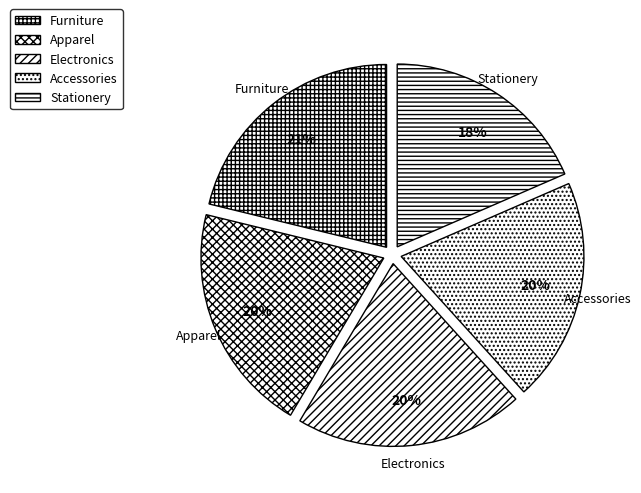

Do Accessories and Electronics together represent more than half of the pie?

No